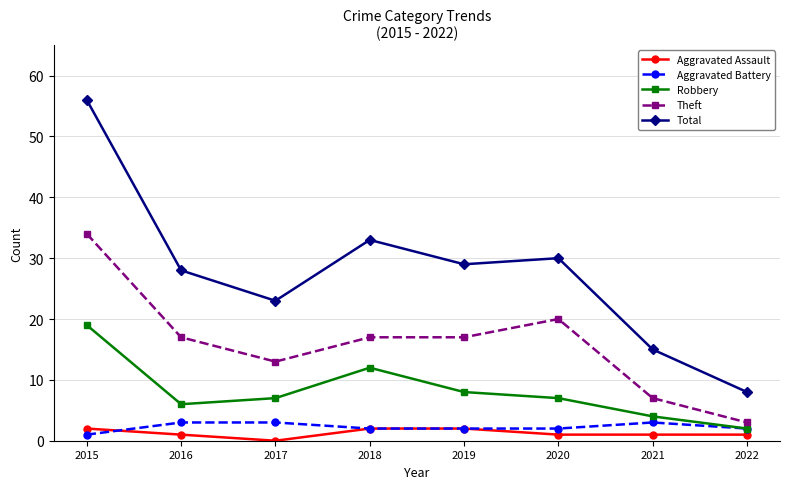

True or false: Theft and Total intersect in this chart.

False